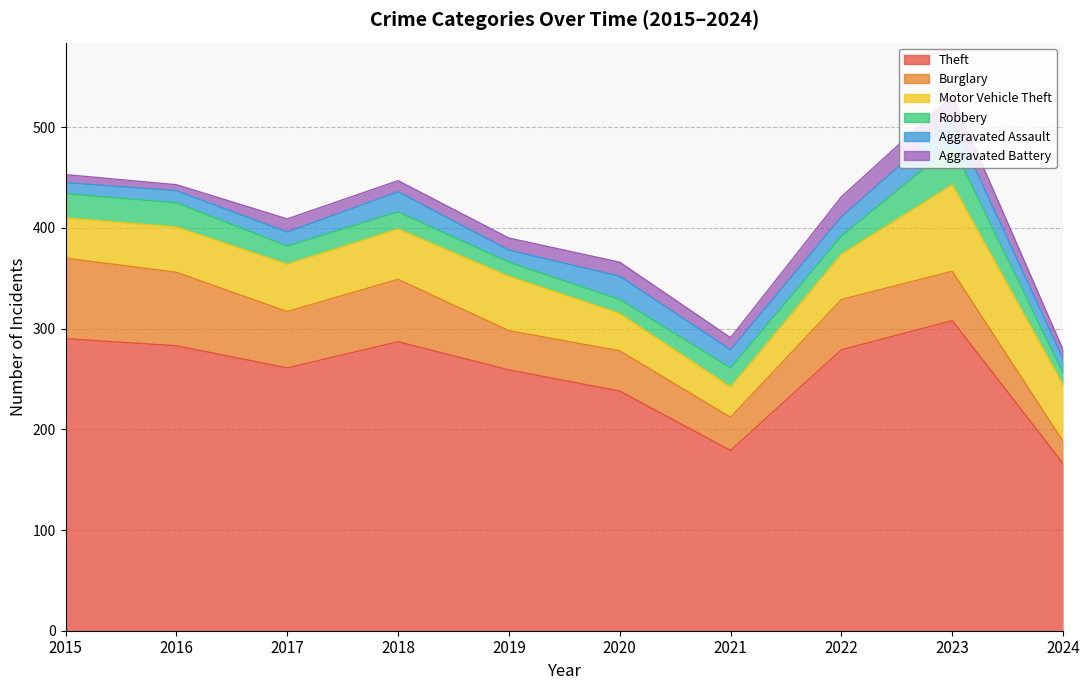

True or false: Robbery has a value of 39 at 2023.

True